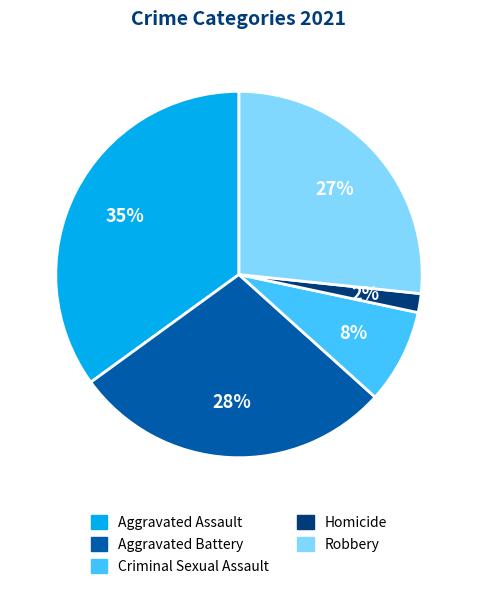

How many segments does this pie chart have?

5